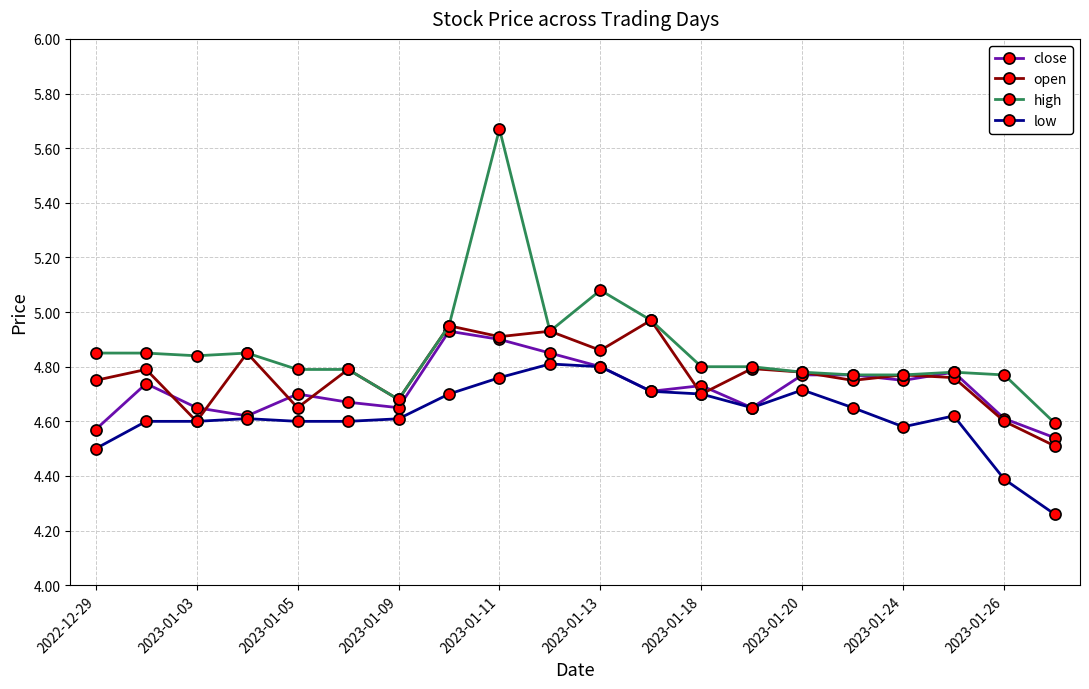

Which series has the largest range (max minus min)?

high